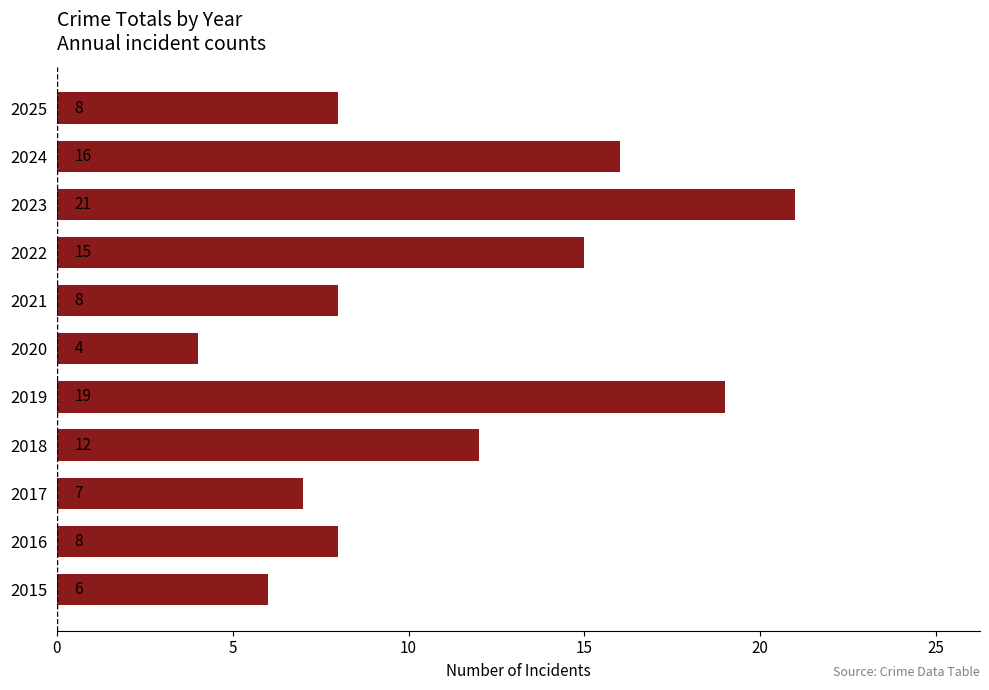

At which label is the value closest to 12?

2018